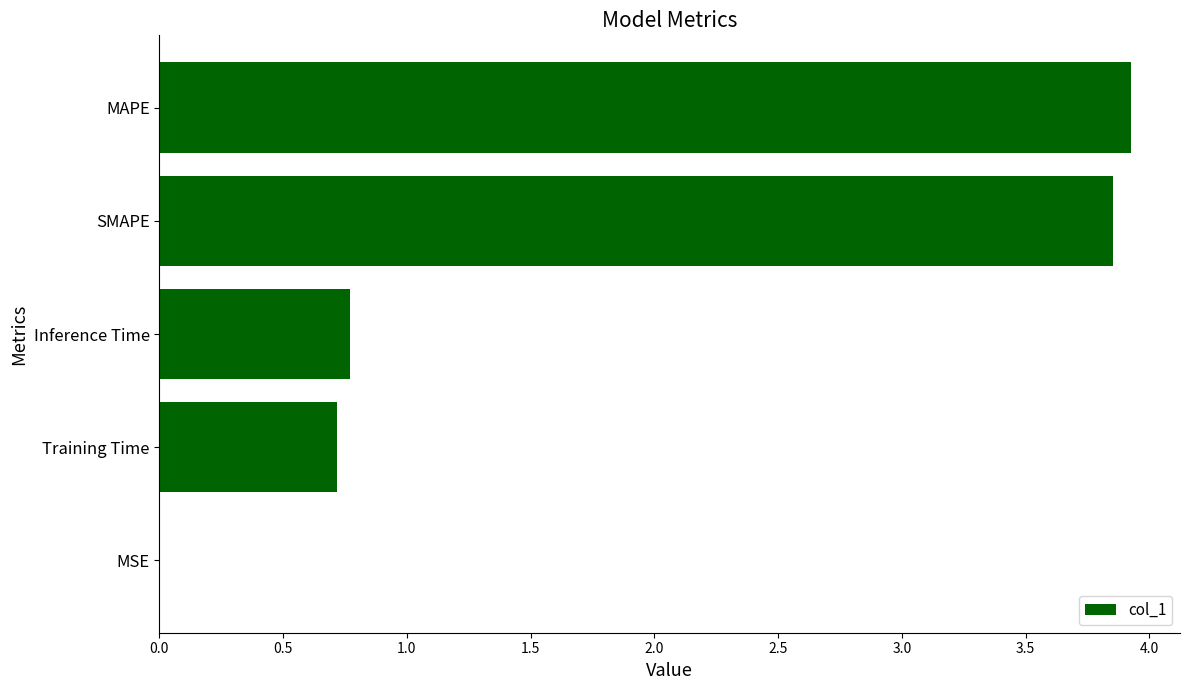

Read the value at Inference Time.

0.8